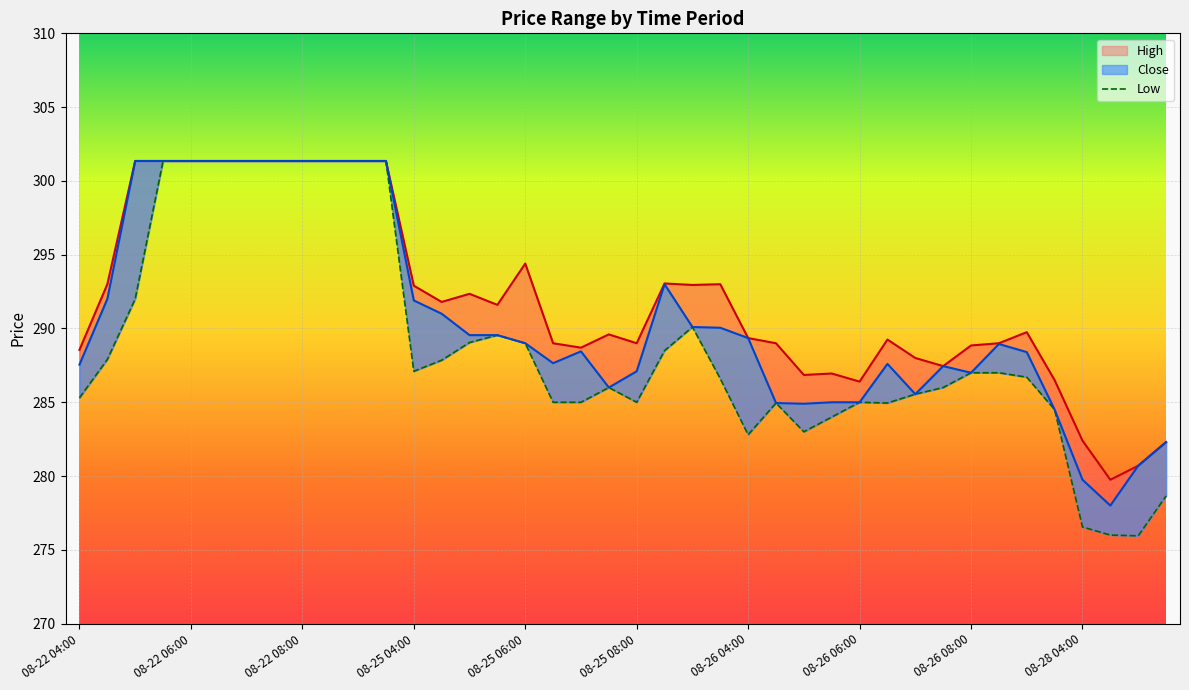

What is the difference between the maximum and minimum values?

25.4